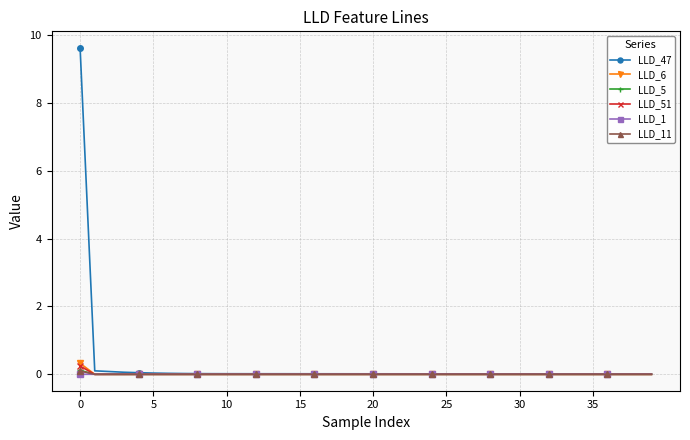

Which series has the largest range (max minus min)?

LLD_47